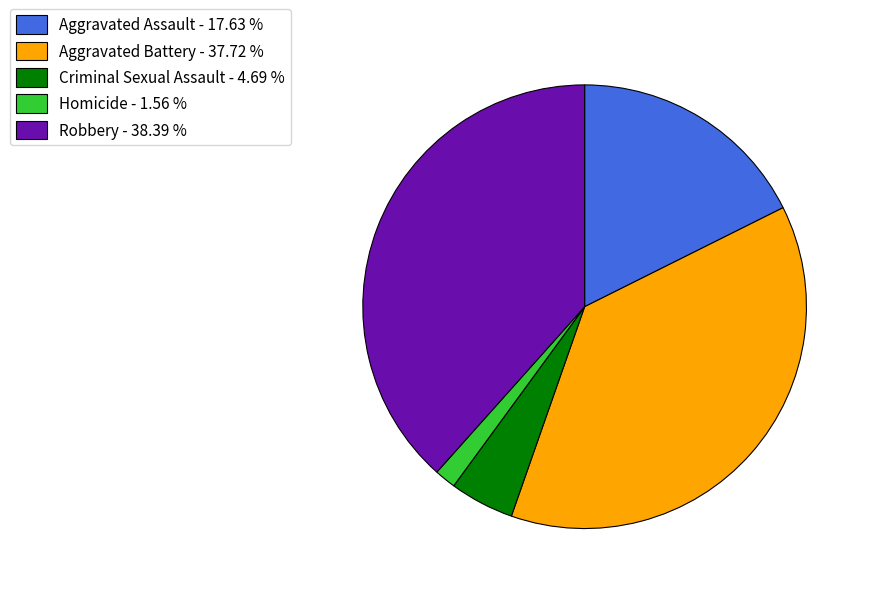

Which has a higher value, Robbery - 38.39 % or Homicide - 1.56 %?

Robbery - 38.39 %